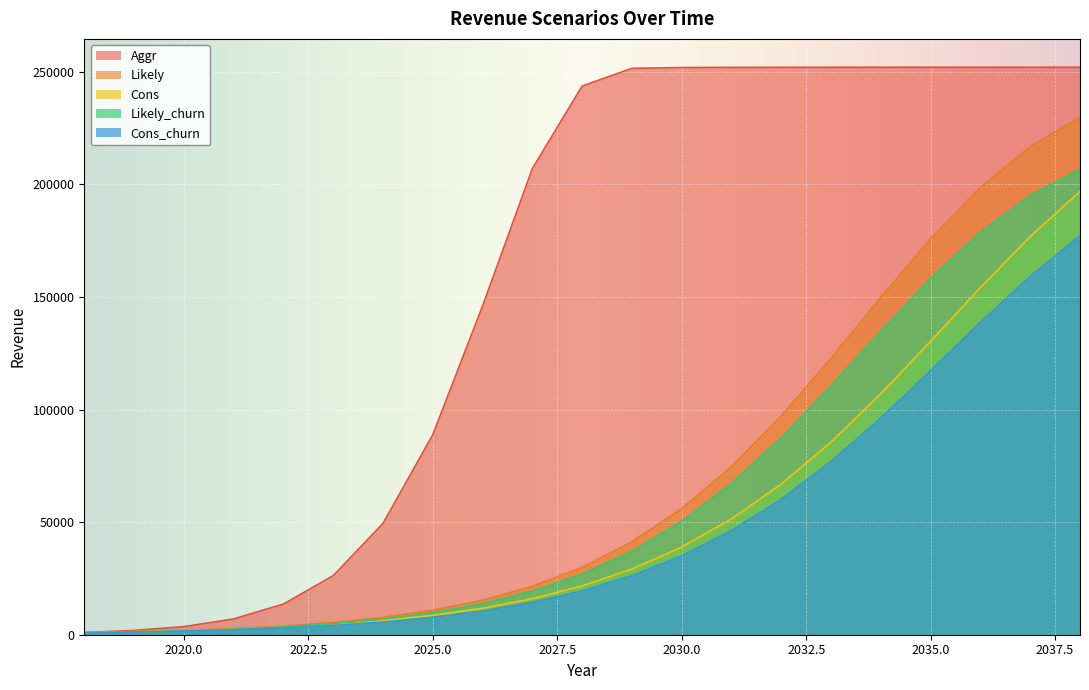

What is the sum of all Likely values?

1464528.0